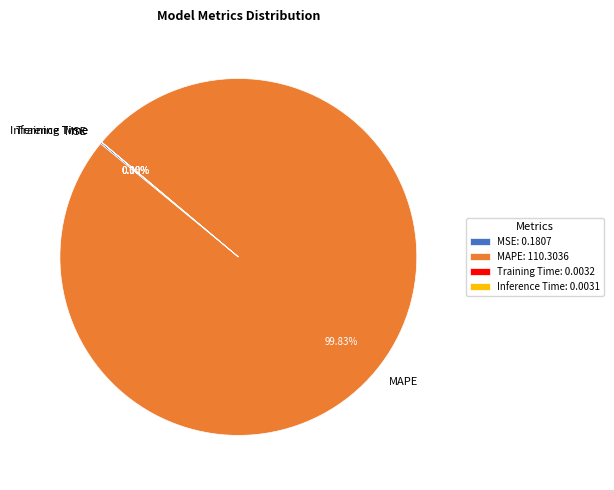

Does any single category account for the majority?

Yes